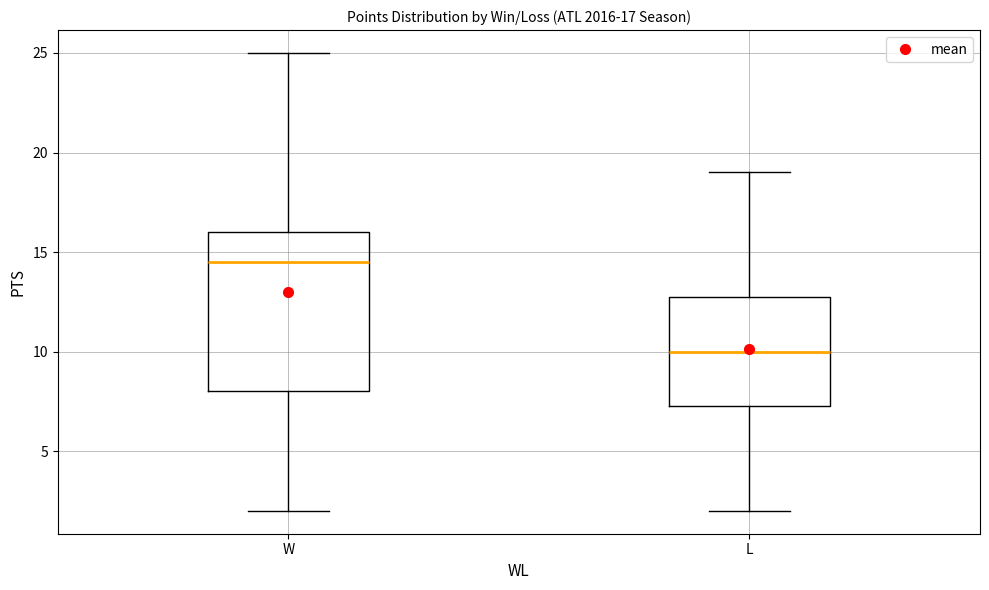

Which box has the highest median line?

W